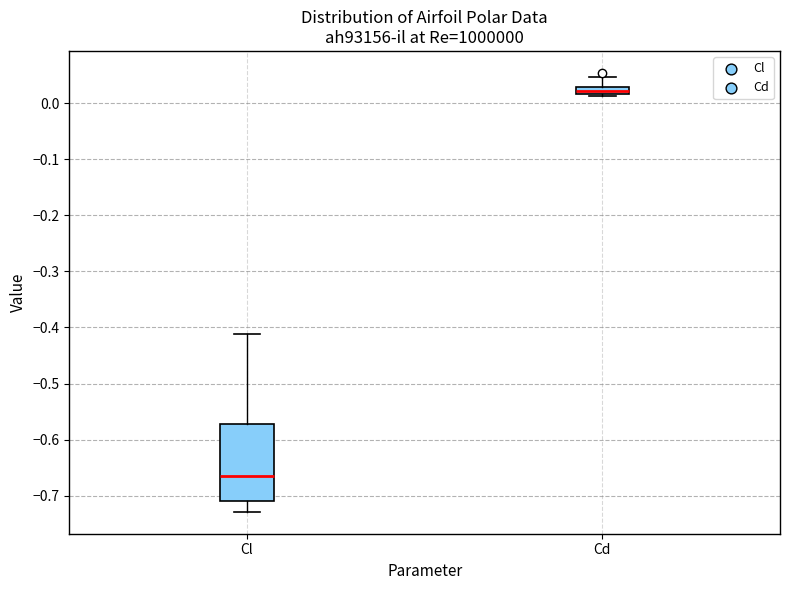

Where does the upper whisker of the box for Cd end on the y-axis? The values are not printed on the chart, so give them approximately, as read against the axis.

0.05